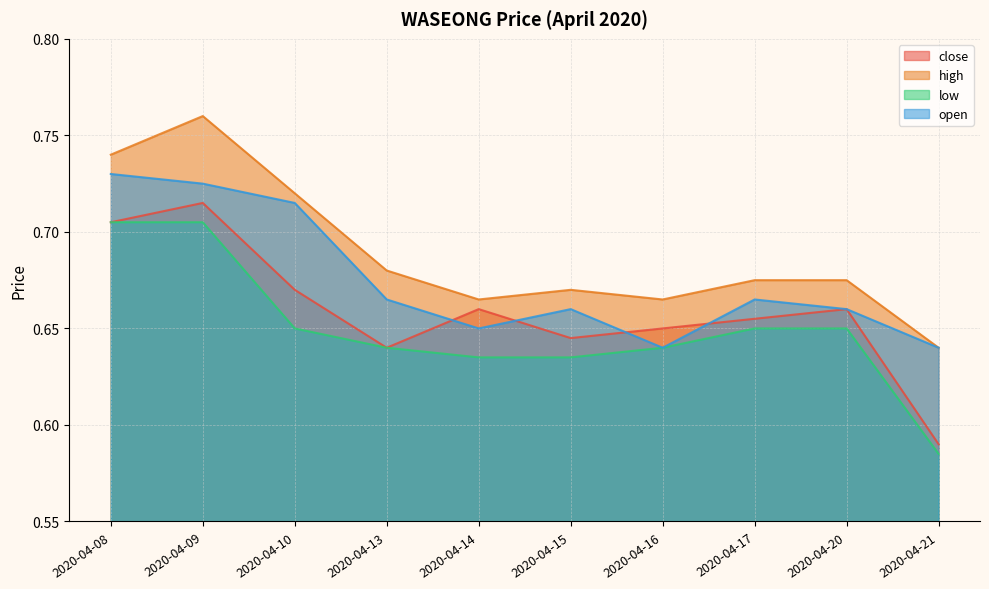

Reading right to left, extract all data points from this chart.

close: 2020-04-21=0.6	2020-04-20=0.7	2020-04-17=0.7	2020-04-16=0.7	2020-04-15=0.6	2020-04-14=0.7	2020-04-13=0.6	2020-04-10=0.7	2020-04-09=0.7	2020-04-08=0.7
high: 2020-04-21=0.6	2020-04-20=0.7	2020-04-17=0.7	2020-04-16=0.7	2020-04-15=0.7	2020-04-14=0.7	2020-04-13=0.7	2020-04-10=0.7	2020-04-09=0.8	2020-04-08=0.7
low: 2020-04-21=0.6	2020-04-20=0.7	2020-04-17=0.7	2020-04-16=0.6	2020-04-15=0.6	2020-04-14=0.6	2020-04-13=0.6	2020-04-10=0.7	2020-04-09=0.7	2020-04-08=0.7
open: 2020-04-21=0.6	2020-04-20=0.7	2020-04-17=0.7	2020-04-16=0.6	2020-04-15=0.7	2020-04-14=0.7	2020-04-13=0.7	2020-04-10=0.7	2020-04-09=0.7	2020-04-08=0.7